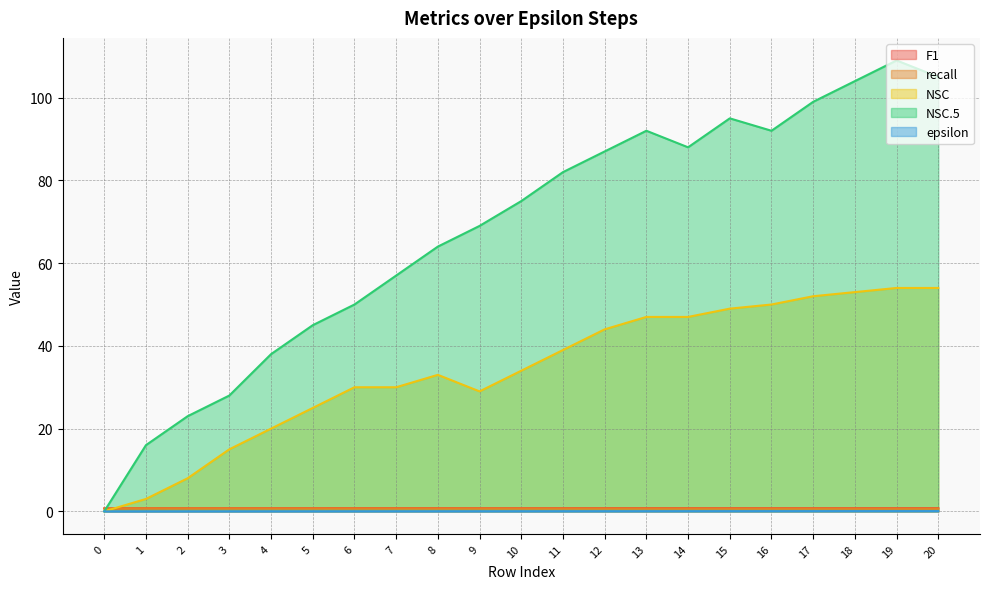

How many lines are shown in the chart?

5